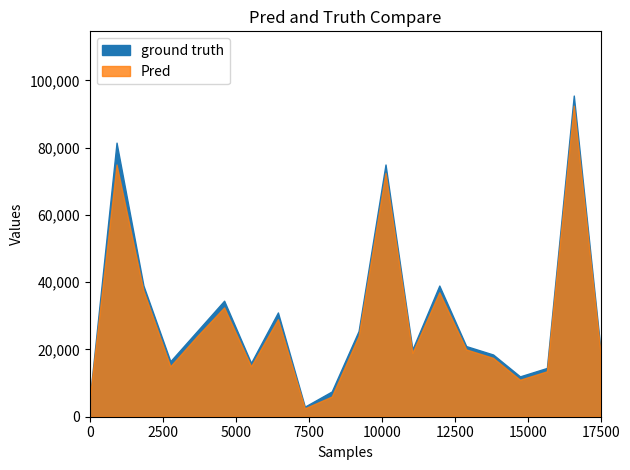

True or false: Pred has more than 1 interior local peaks.

True